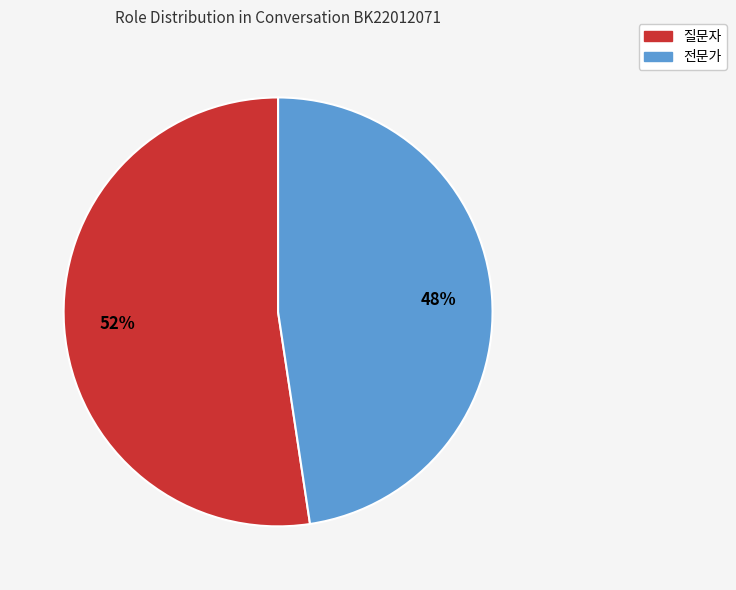

What is the ratio of the value at 질문자 to the value at 전문가?

1.1